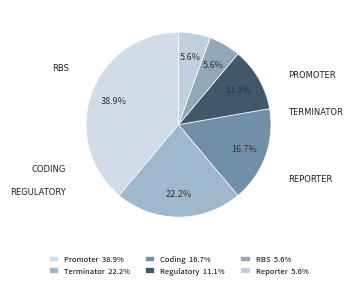

To the nearest percent, what percentage of the pie is Promoter?

39%